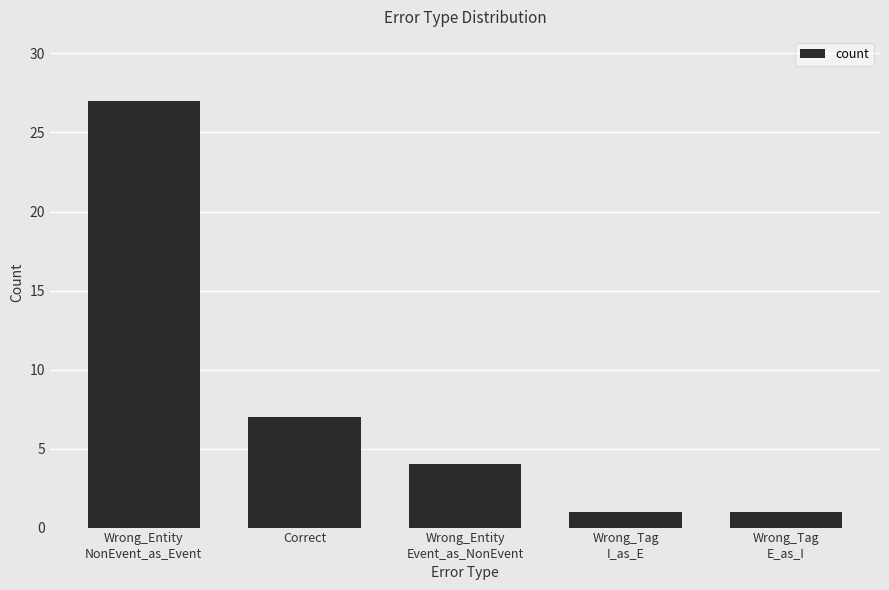

What is the approximate value at Wrong_Entity
Event_as_NonEvent?

4